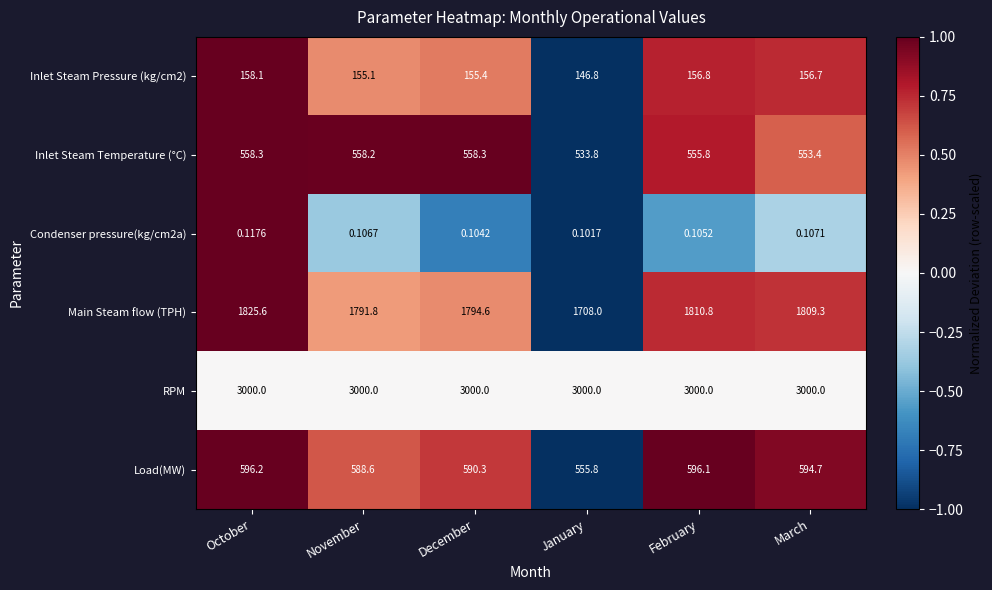

Which category has the highest value in the Main Steam flow (TPH) series?

October